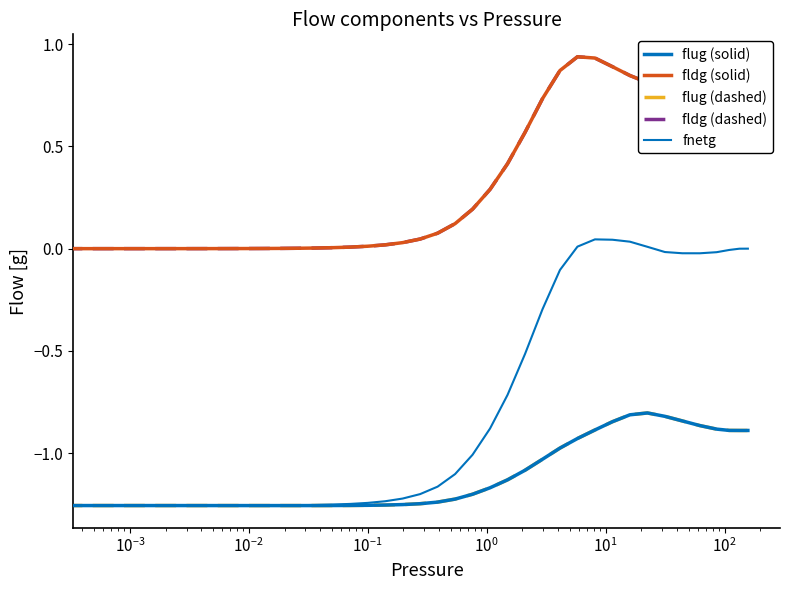

Does the chart have visible grid lines?

No